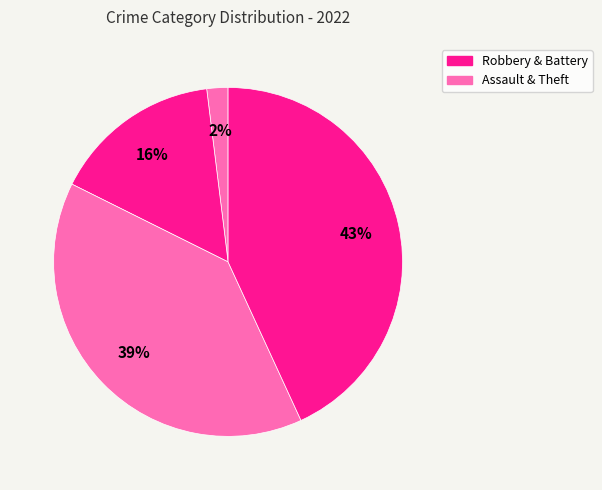

How many segments does this pie chart have?

4